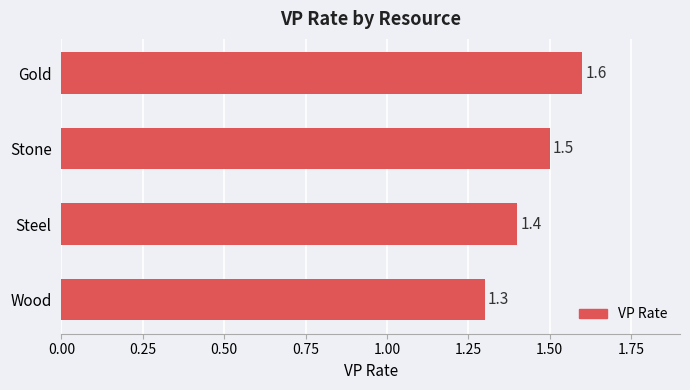

What is the change in value from Steel to Gold?

+0.2